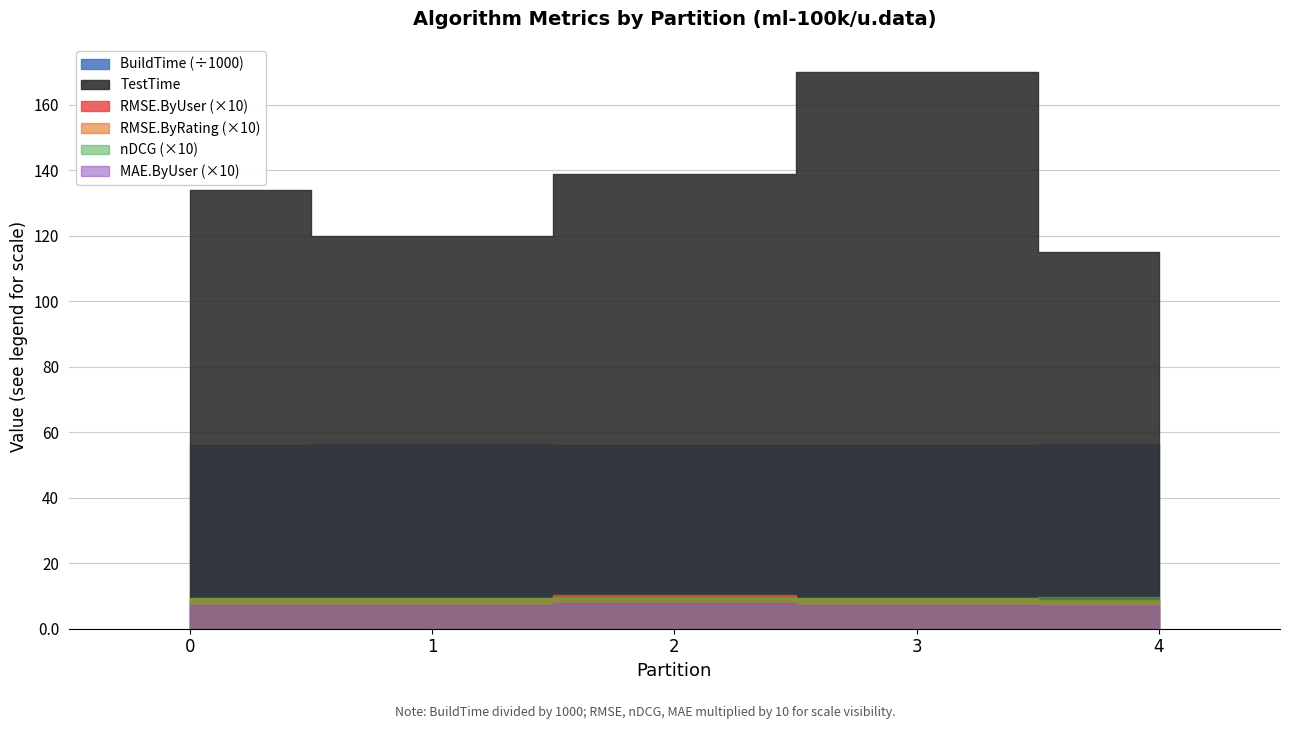

What is the sum of the BuildTime values at 2 and 1?

112412.0